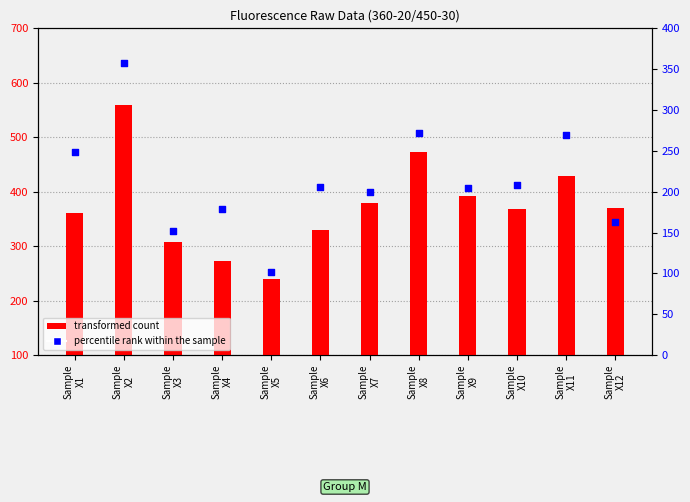

At which category is the sum across all series the highest?

Sample
X2